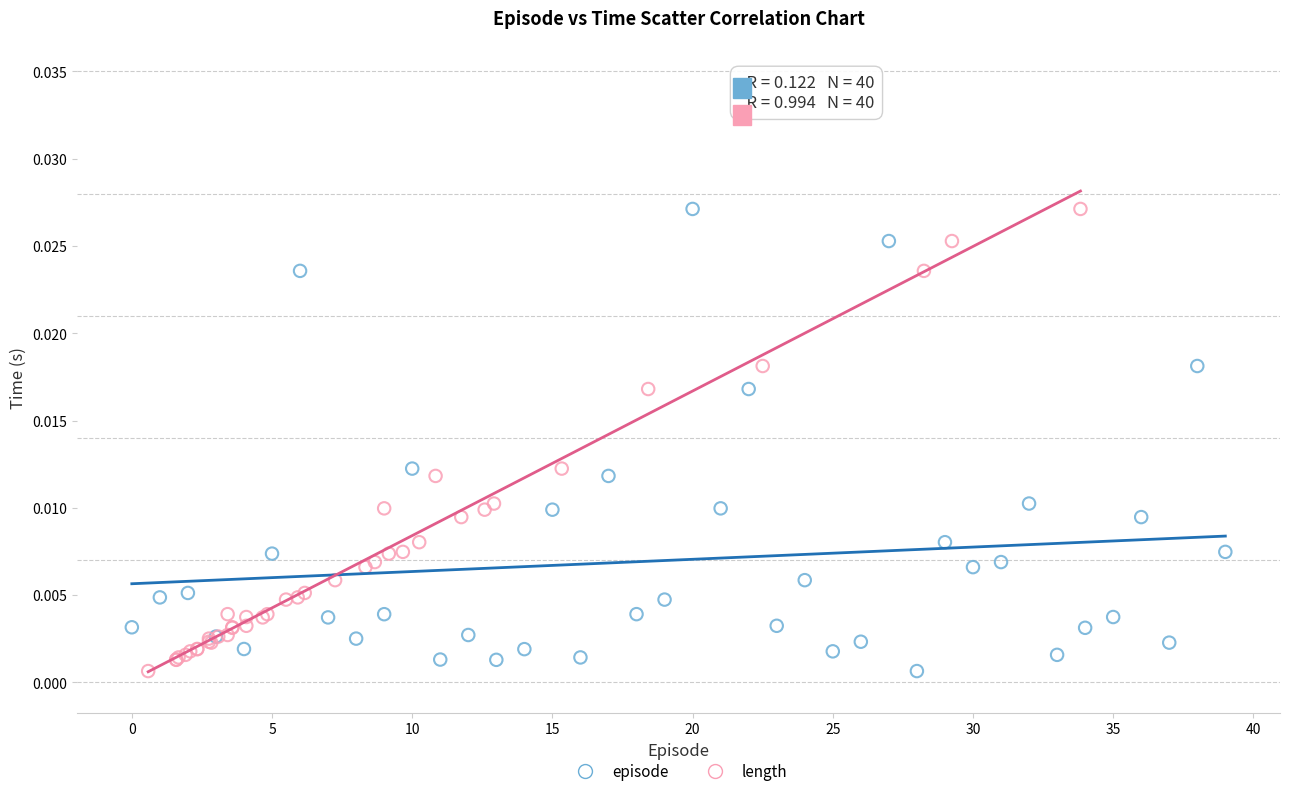

What are all the series names shown in the legend?

episode, length